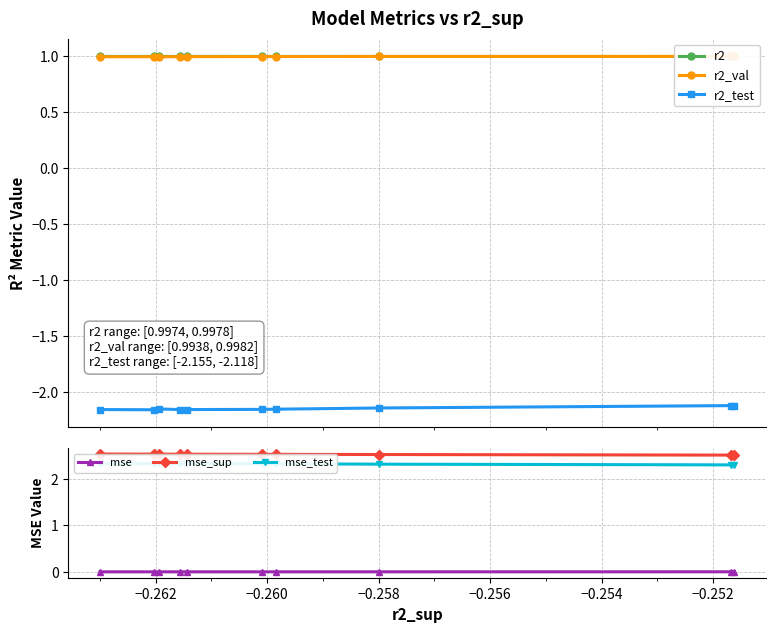

Is it true that mse equals 0.0 at −0.262?

False